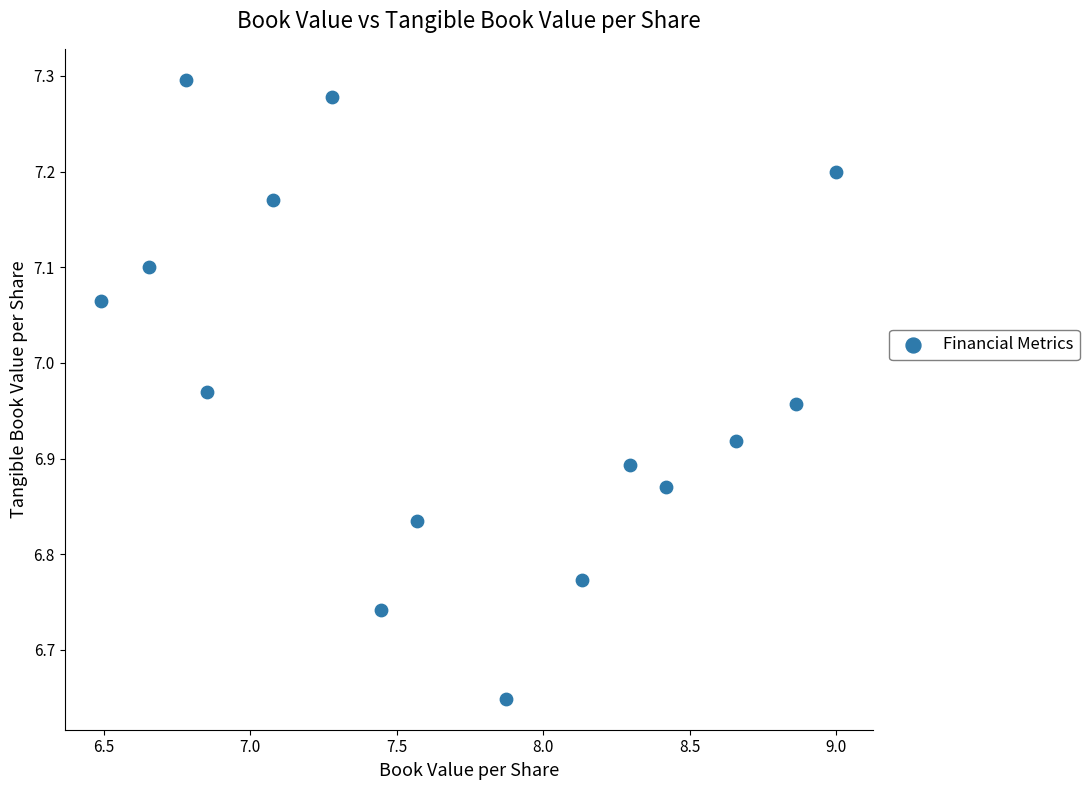

What is the range of X values (max minus min)?

2.5